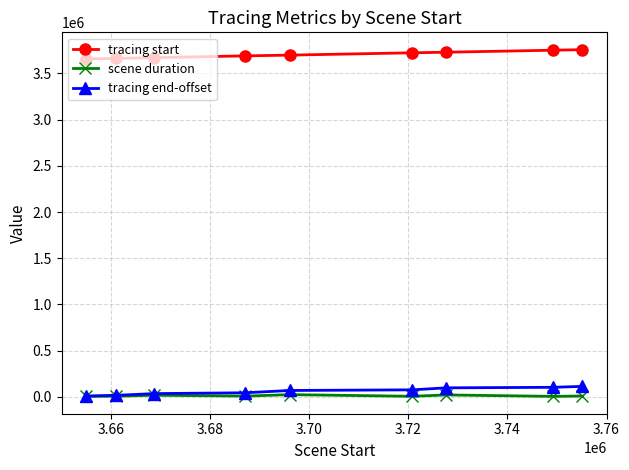

How many data points in scene duration are less than 8325?

4